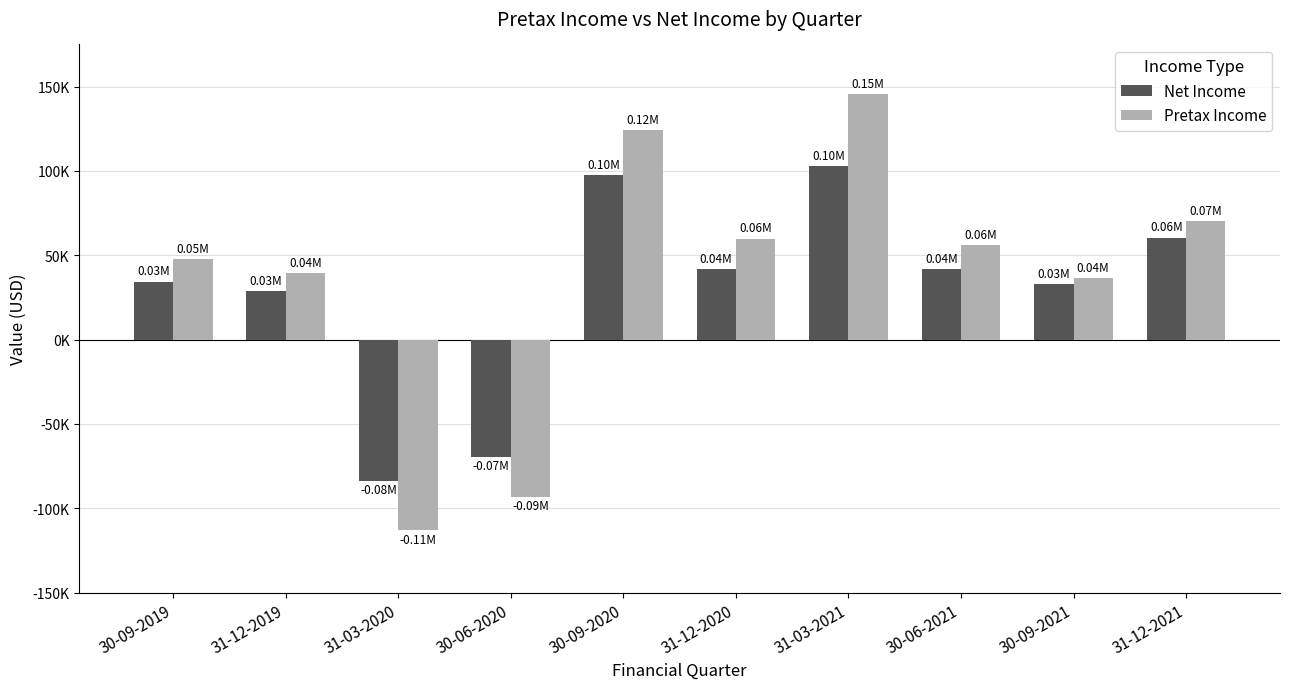

The value of Net Income at 31-03-2021 is 103001. True or false?

True